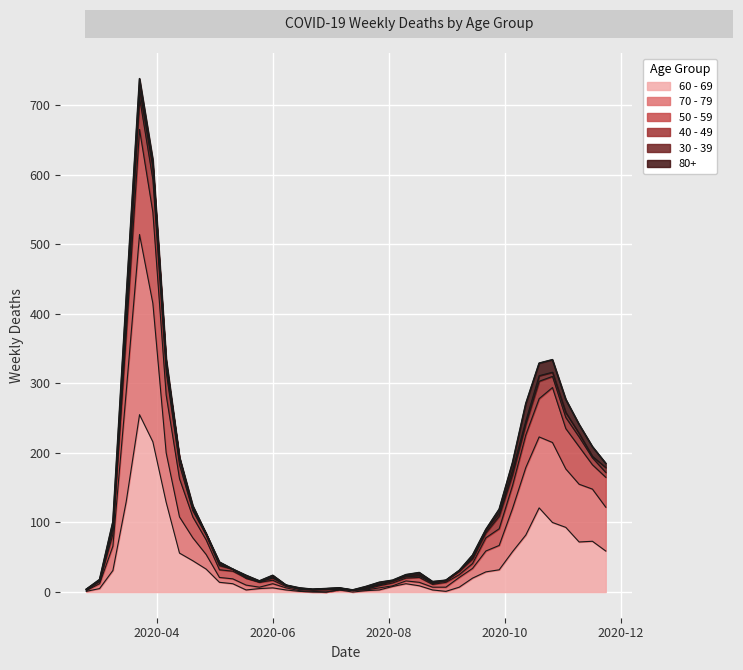

The value of 70 - 79 at 2020-03-09 is 96. True or false?

False